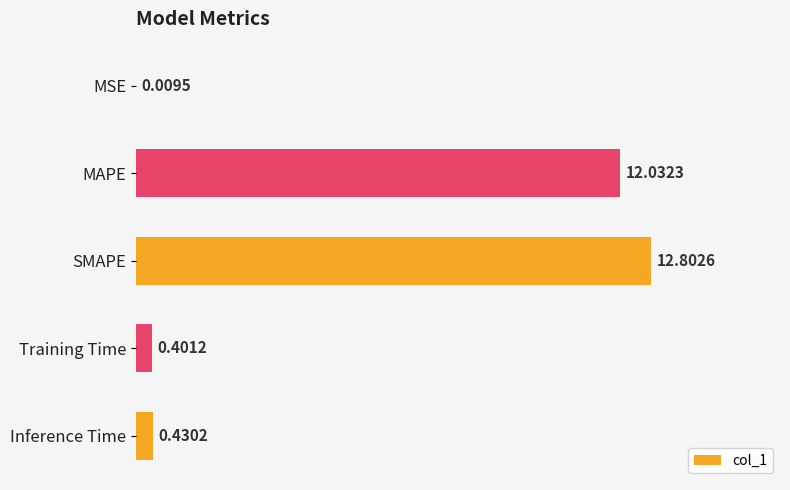

Are the bars horizontal?

Yes